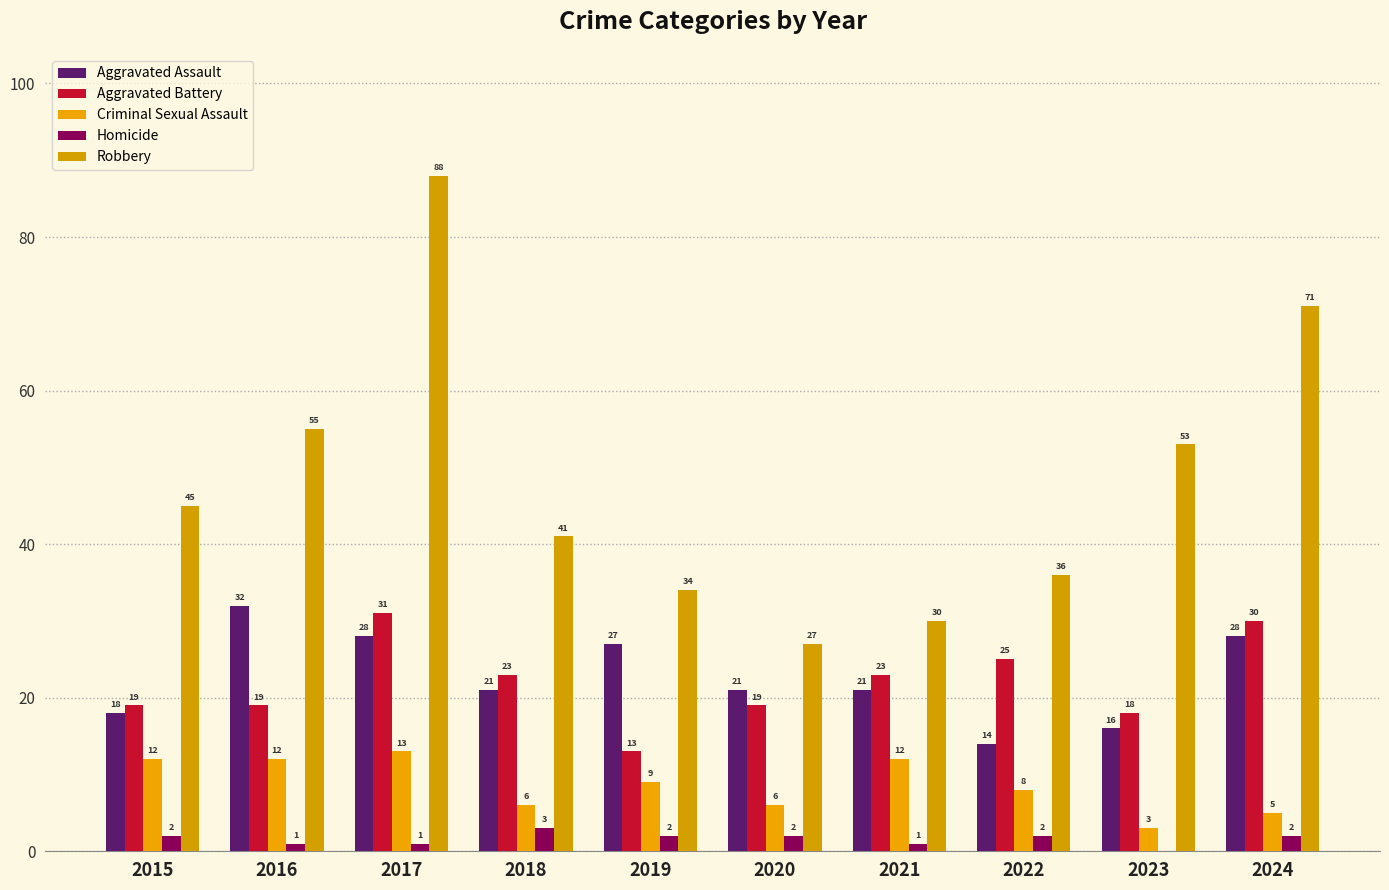

What are all the series names shown in the legend?

Aggravated Assault, Aggravated Battery, Criminal Sexual Assault, Homicide, Robbery